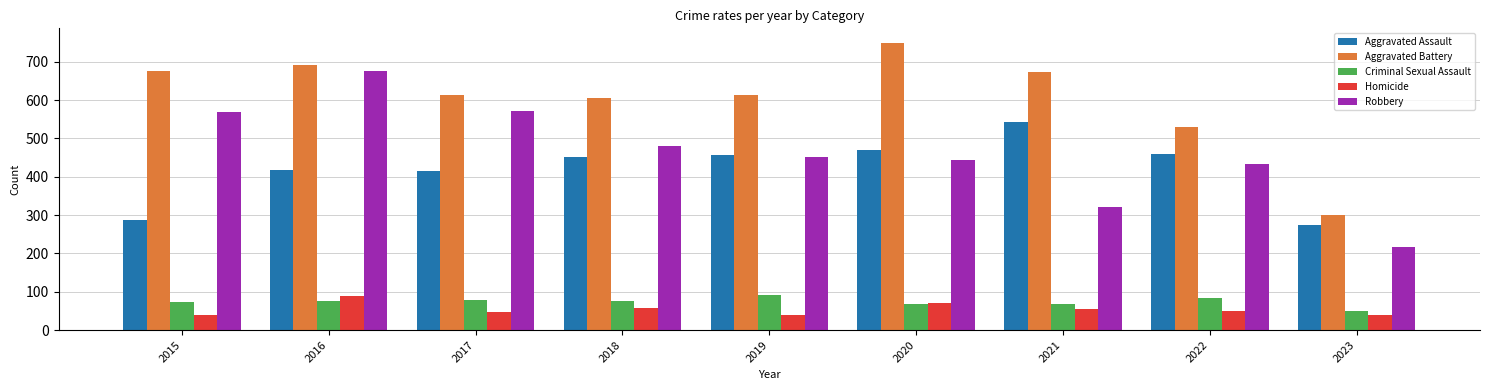

What is the difference between the maximum and minimum values in the Homicide series?

50